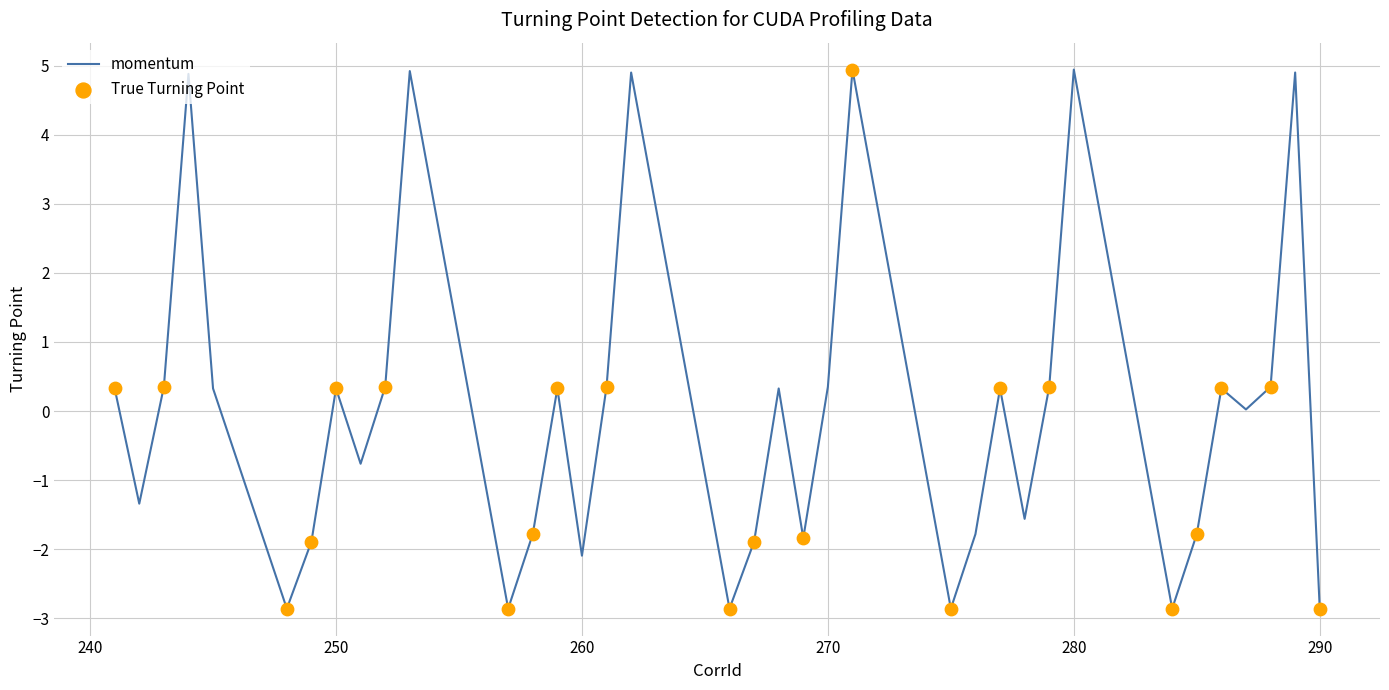

What is the smallest value displayed?

-2.9